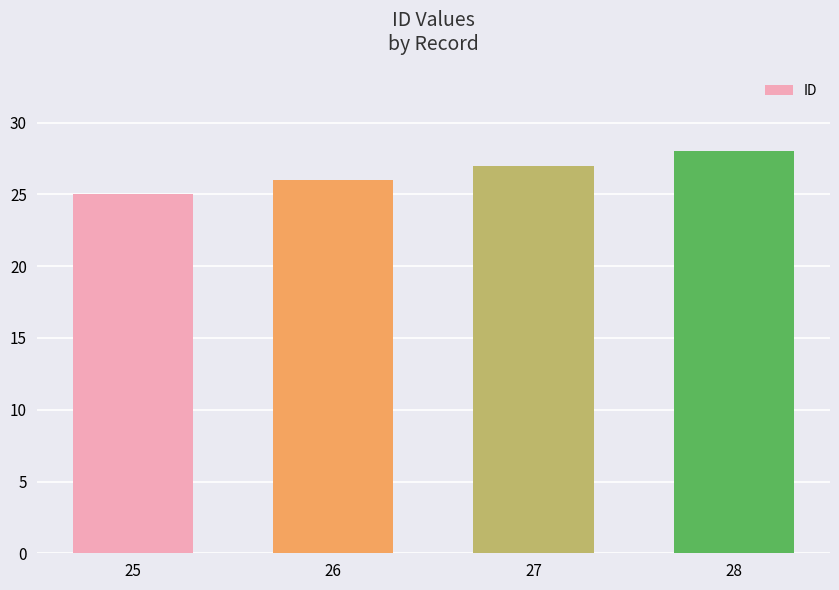

How many bars are there in total?

4